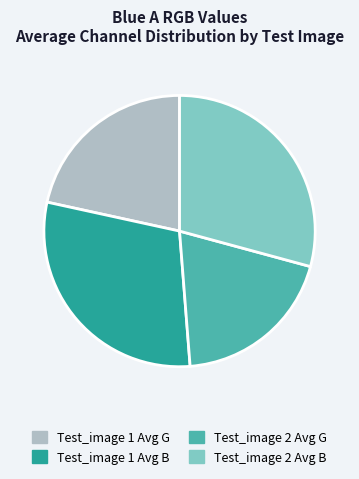

Count the number of slices in the pie.

4